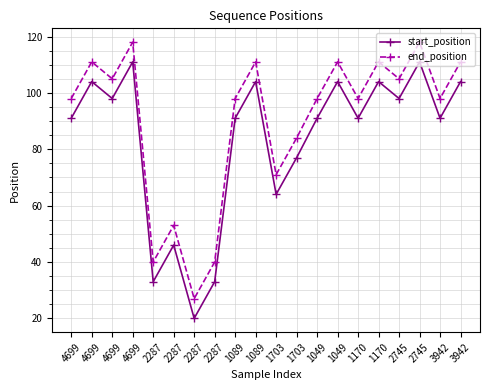

What value does the start_position series have at 3942, to the nearest 10?

90